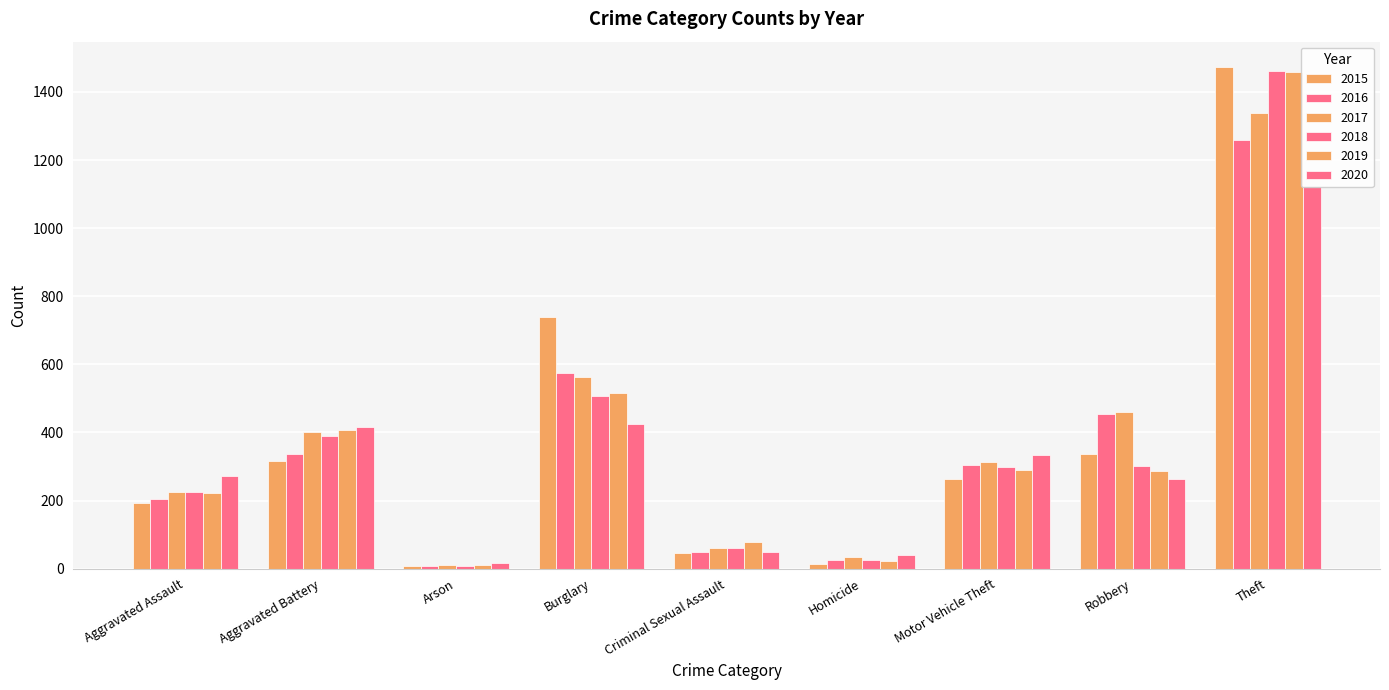

What is the label of the 5th bar from the left?

Criminal Sexual Assault